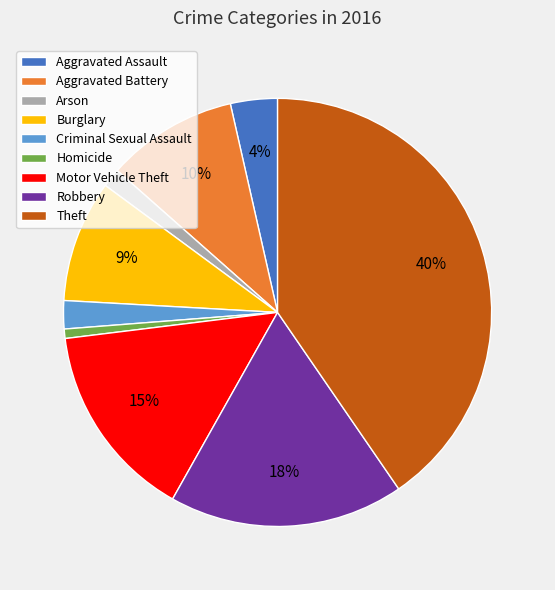

What is the ratio of the value at Burglary to the value at Motor Vehicle Theft?

0.6